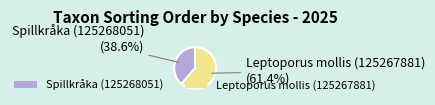

To the nearest percent, what percentage of the pie is Spillkråka (125268051)?

39%